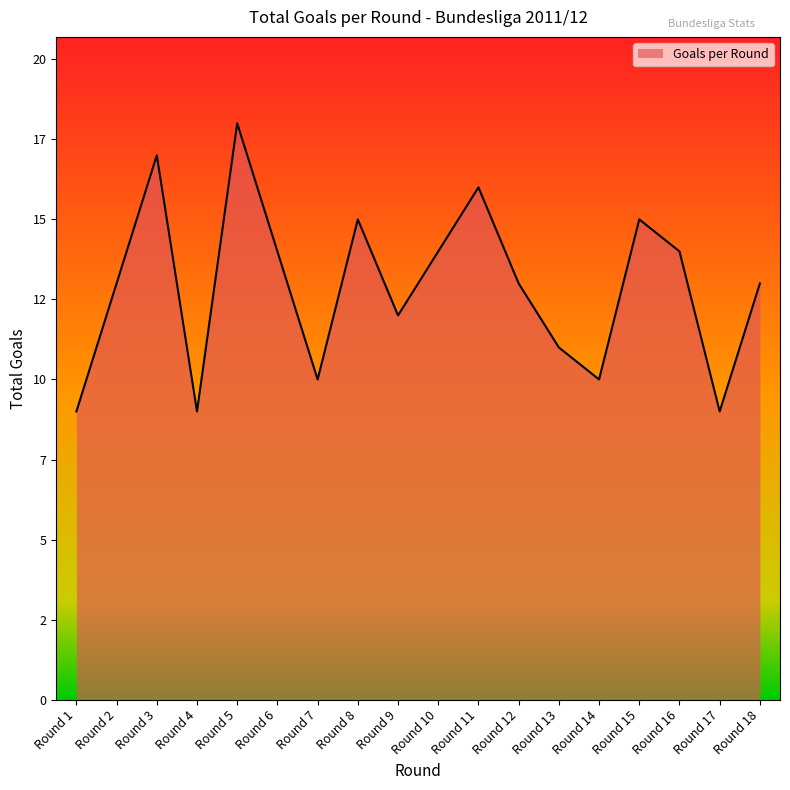

Does the chart have visible grid lines?

No